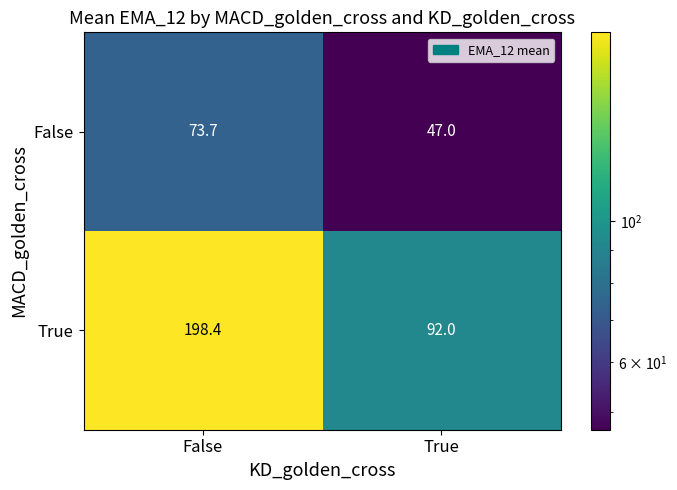

How many categories are shown in the chart?

2